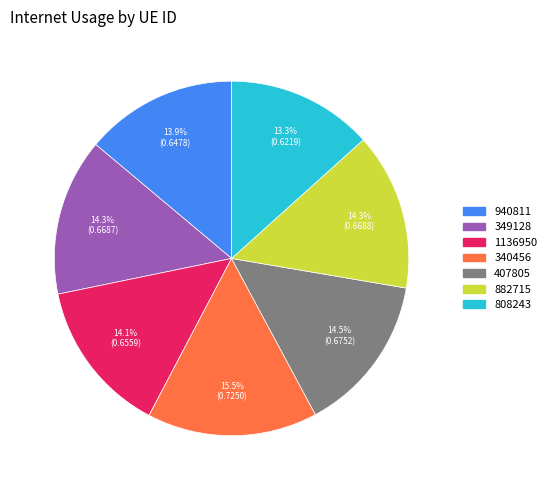

What percentage is the 808243 slice, to the nearest percent?

13%